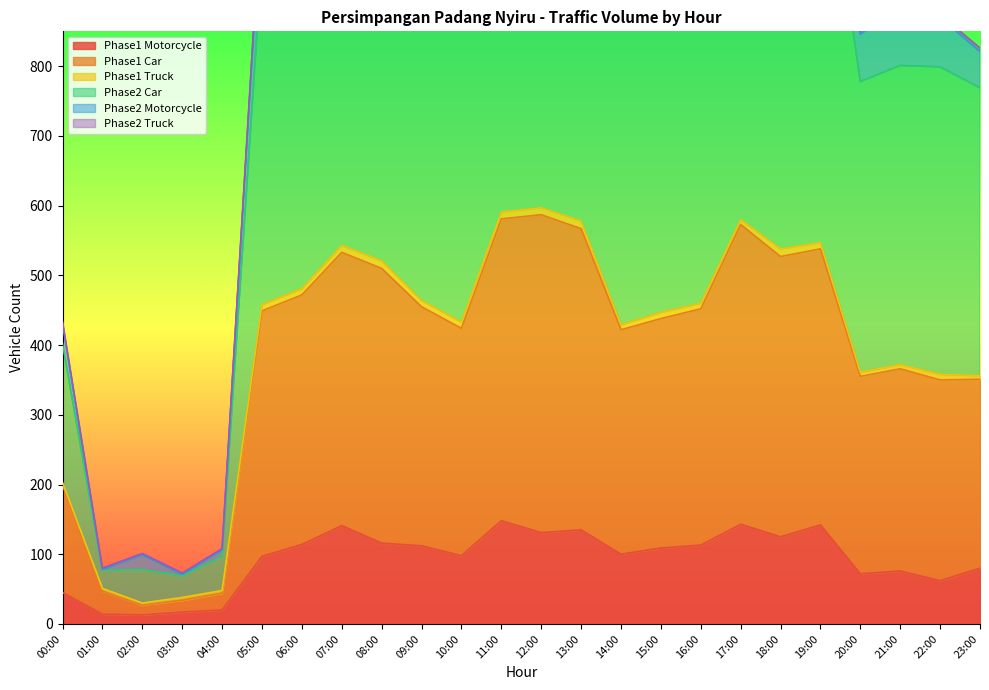

The value of Phase1 Motorcycle at 20:00 is 27. True or false?

False